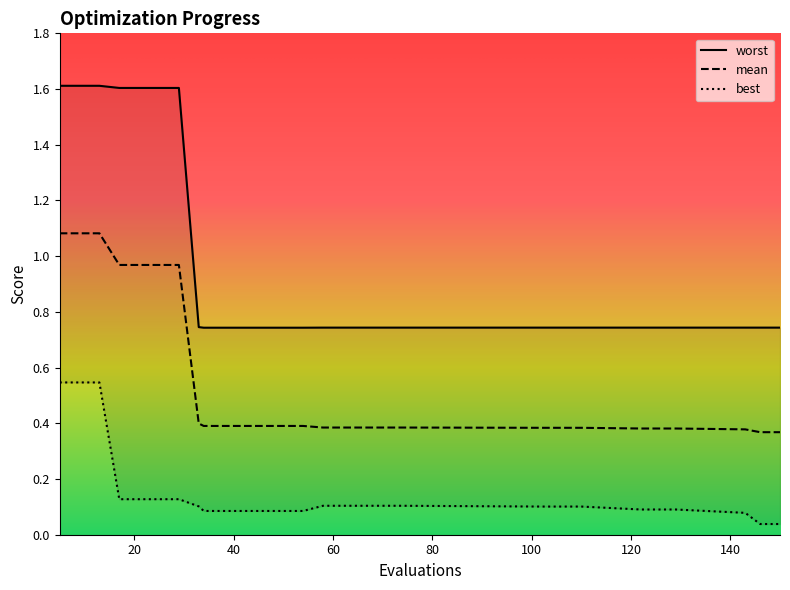

What is the highest value of the best series?

0.5